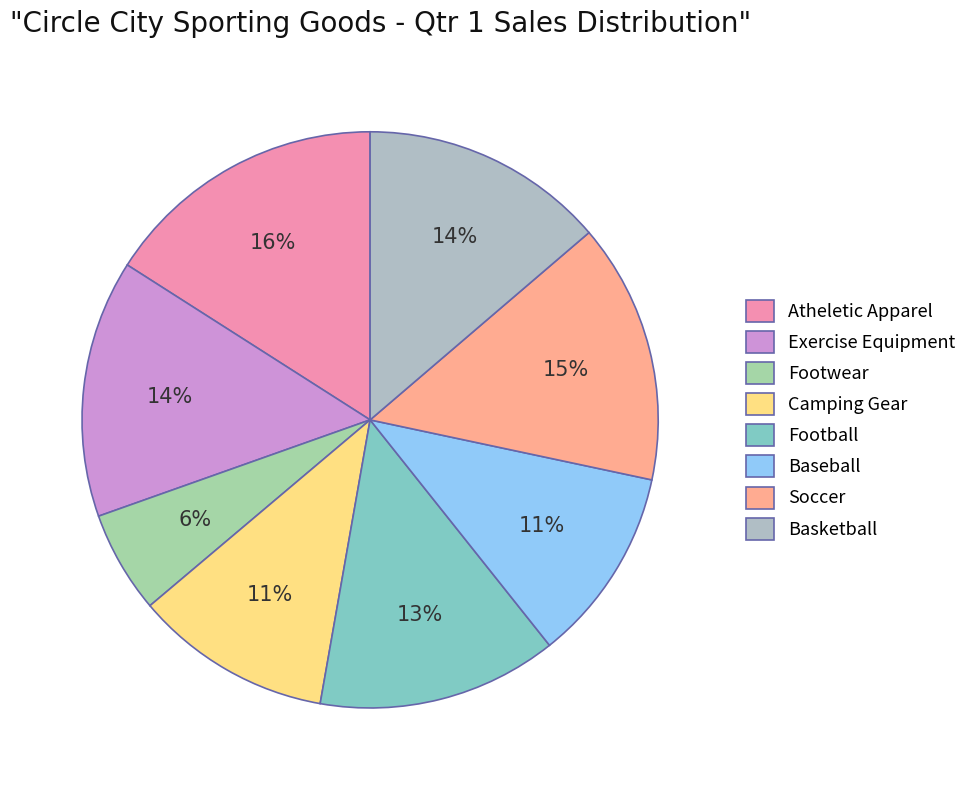

To the nearest percent, what portion does Atheletic Apparel represent?

16%